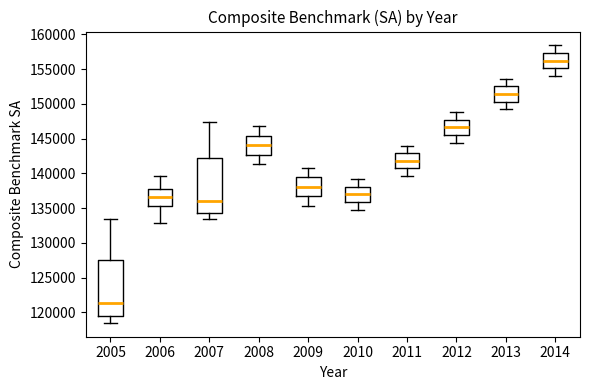

Which box has the highest median line?

2014